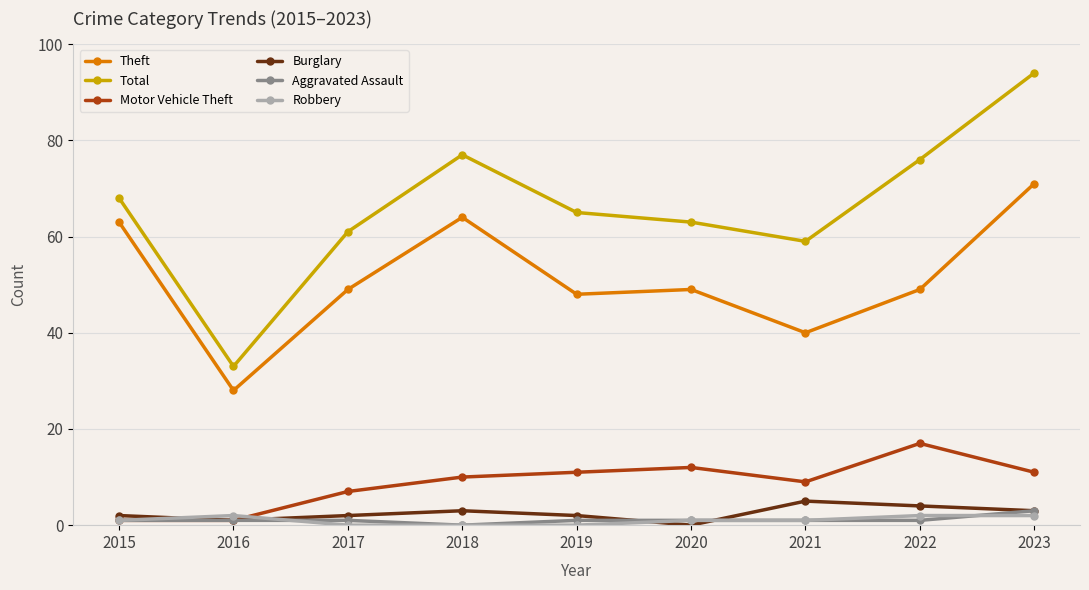

How many interior local peaks does the Burglary series have?

2